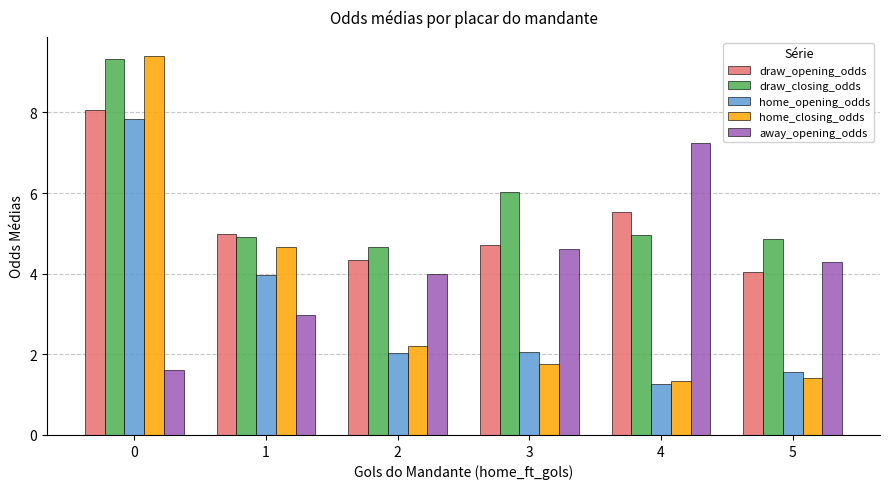

What is the value of the home_opening_odds bar at the 6th from the left?

1.6